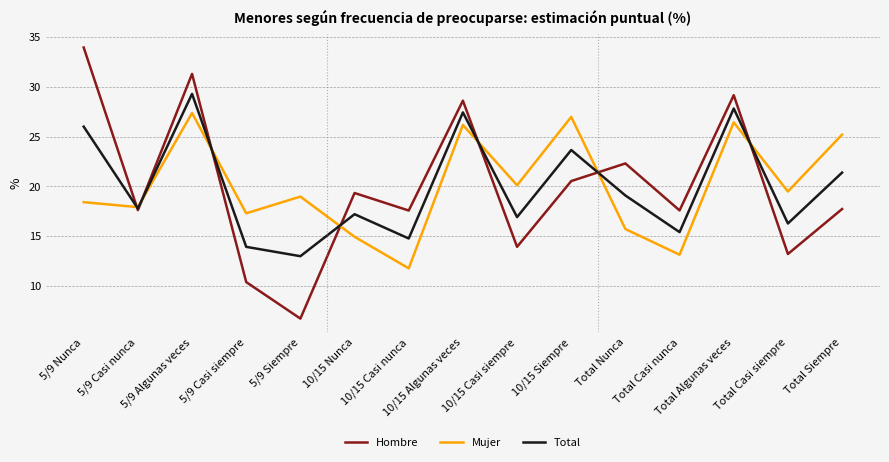

What is the difference between the maximum and minimum values in the Mujer series?

15.6